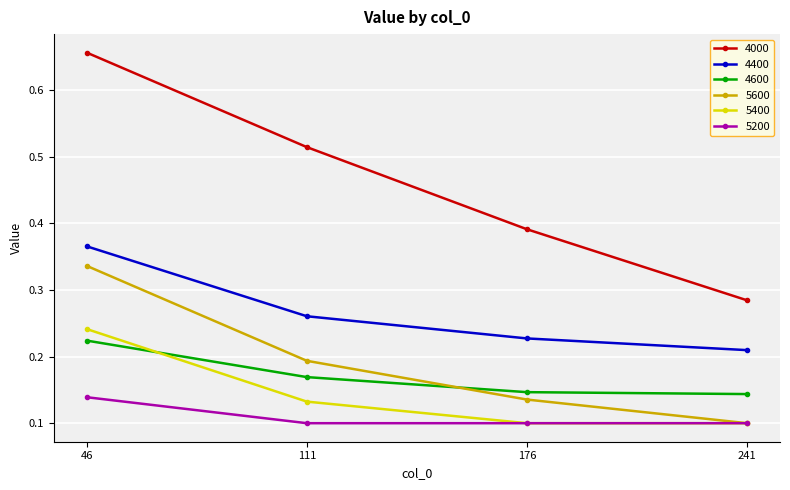

Rank the categories by 4400 value from lowest to highest.

241, 176, 111, 46